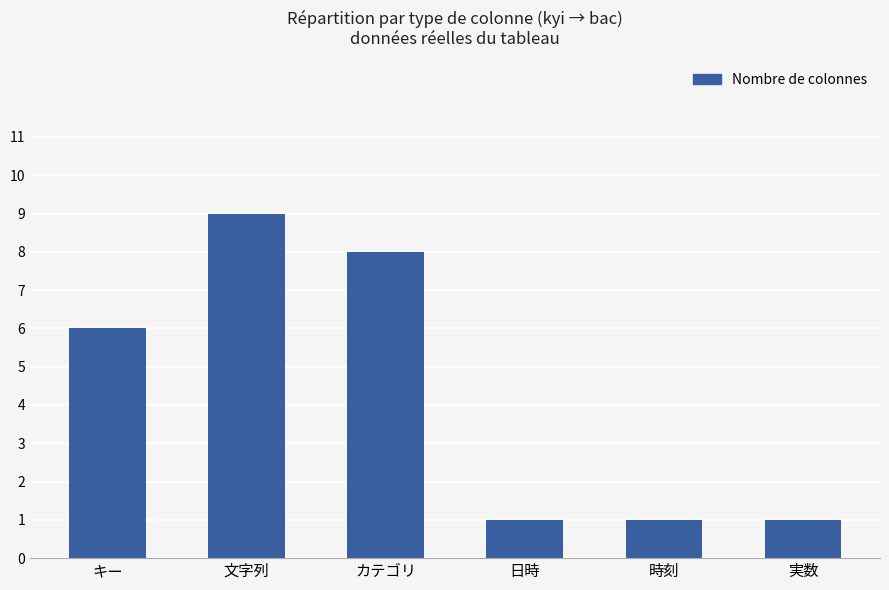

Read the value at 実数.

1